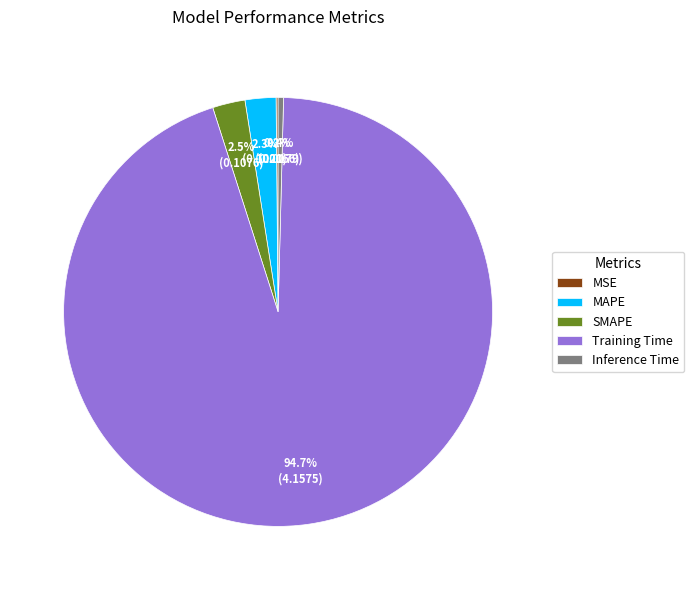

Combined, what portion of the pie is SMAPE and Inference Time?

2.9%